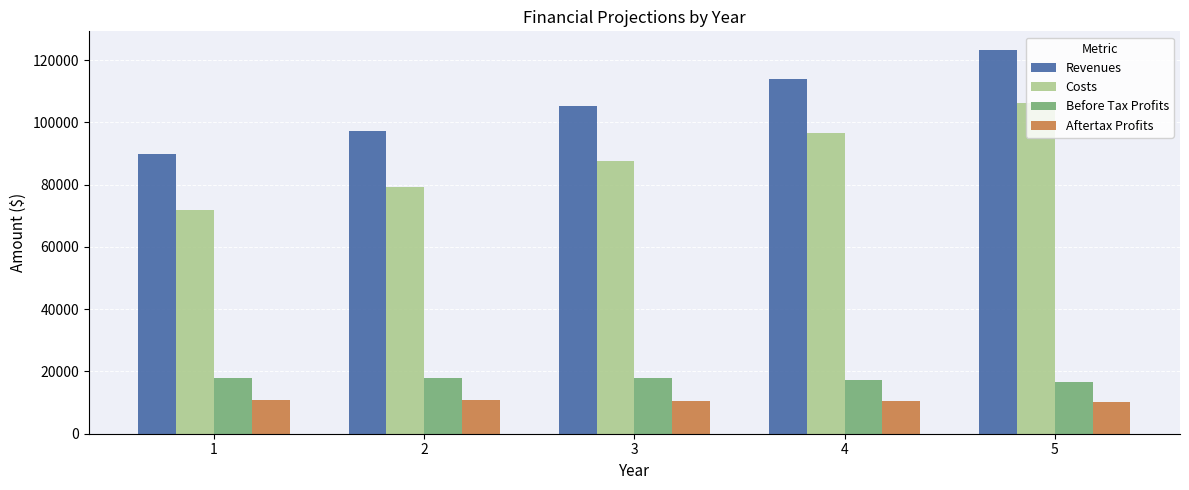

What is the highest value of the Aftertax Profits series?

10800.0